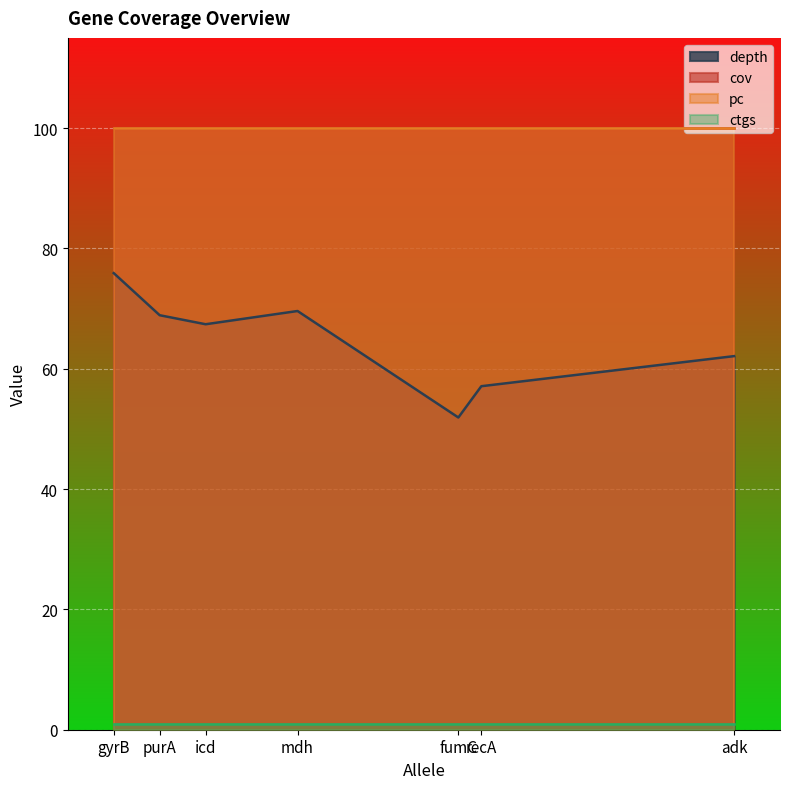

True or false: cov has more than 2 interior local peaks.

False